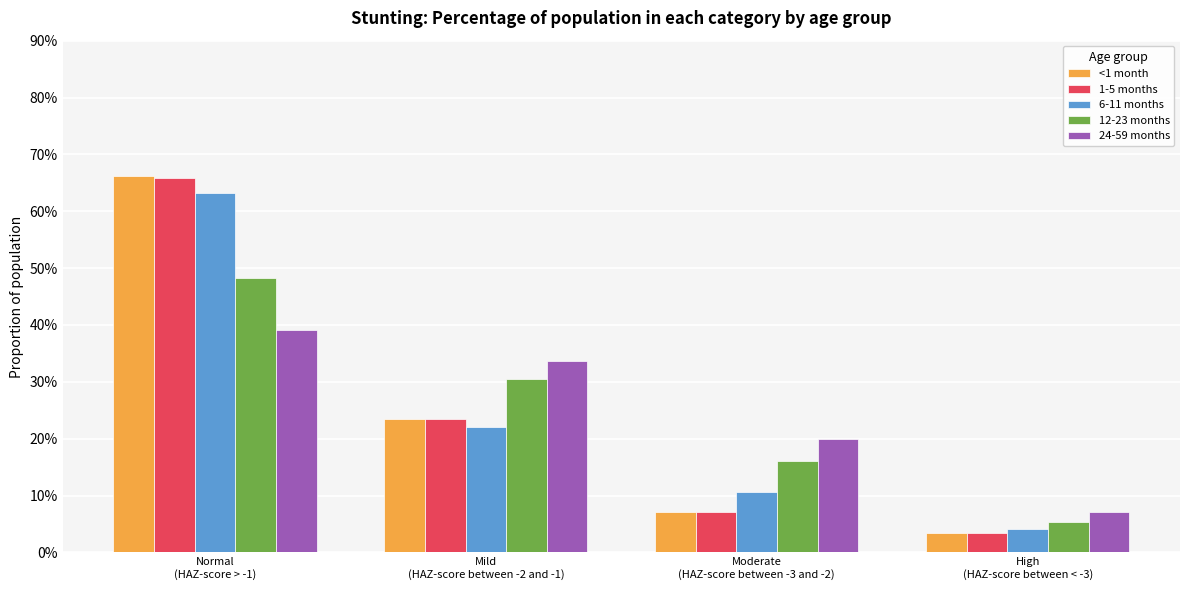

What is the maximum value for 6-11 months?

0.6